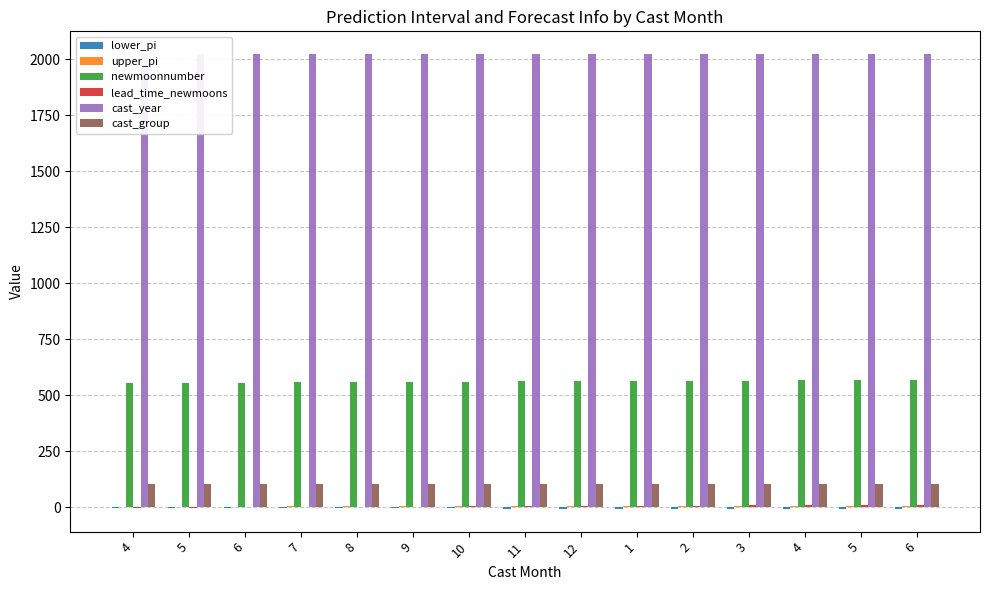

What is the total value across all series at 11?

2692.0